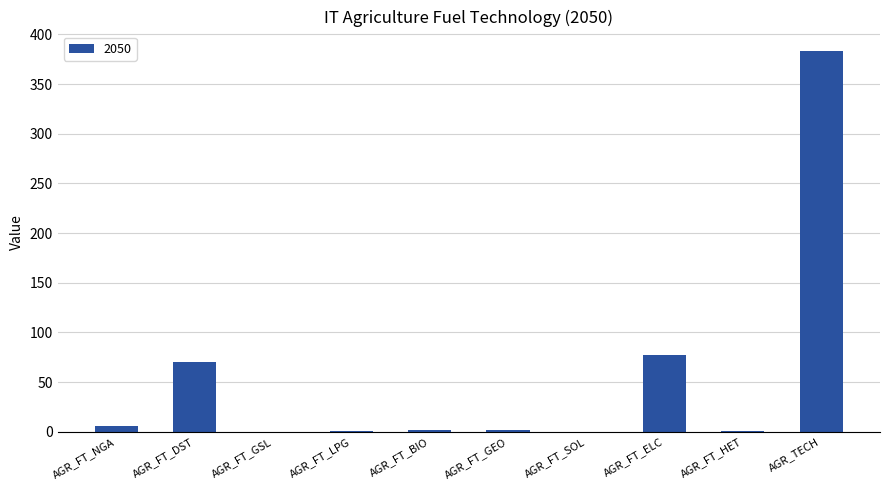

Between AGR_FT_LPG and AGR_FT_DST, which is larger?

AGR_FT_DST